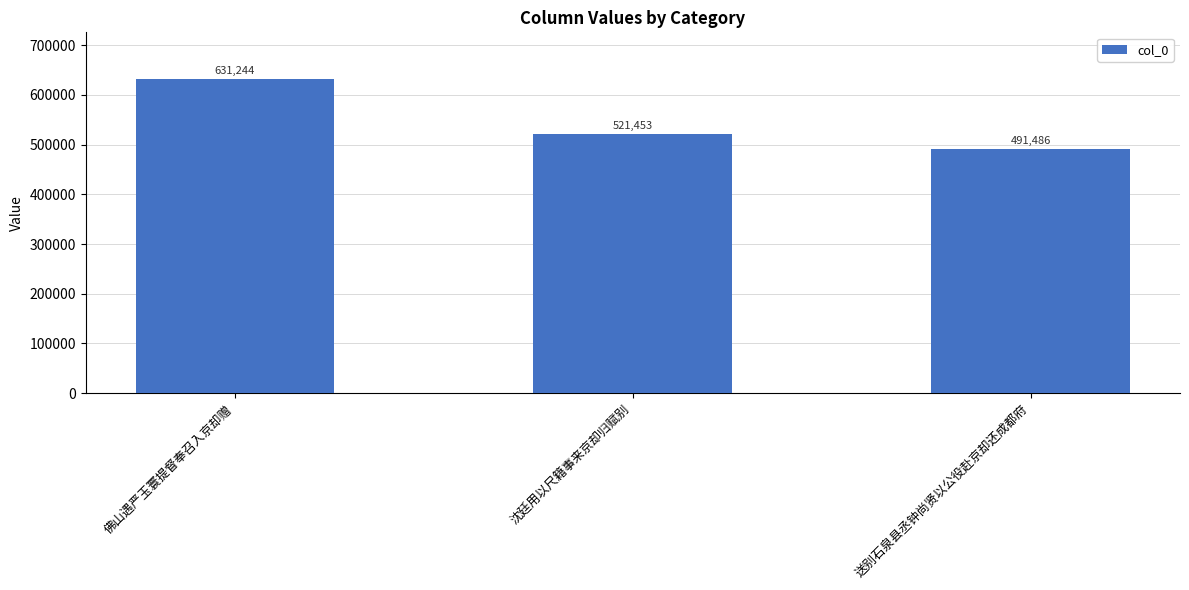

The chart shows a value of 216818 at 沈廷用以尺籍事来京却归赋别. True or false?

False